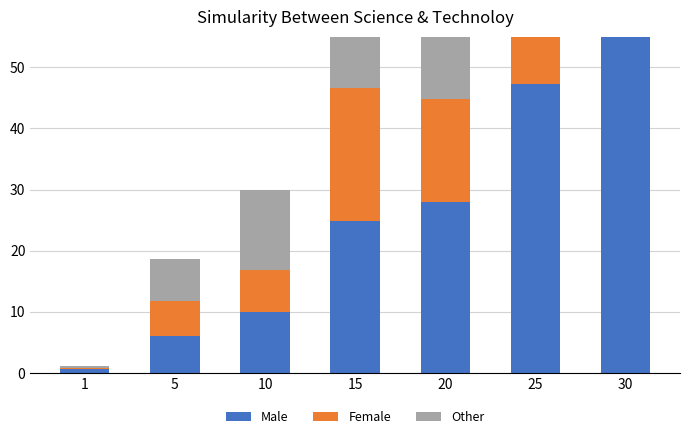

Which series changed the most between 1 and 10?

Other